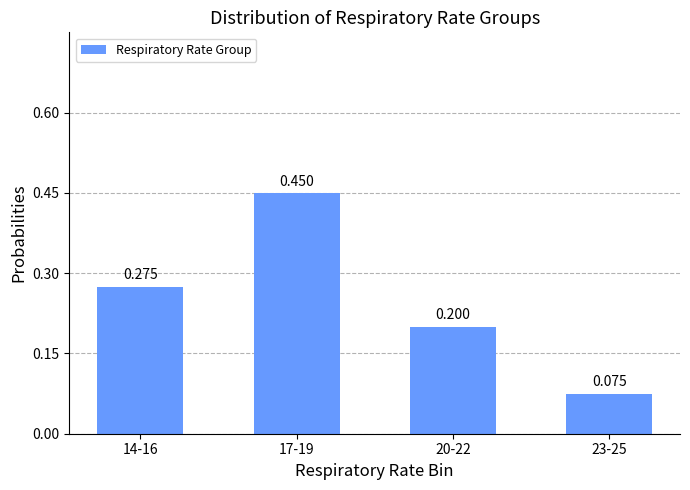

What position from the left is 20-22?

3